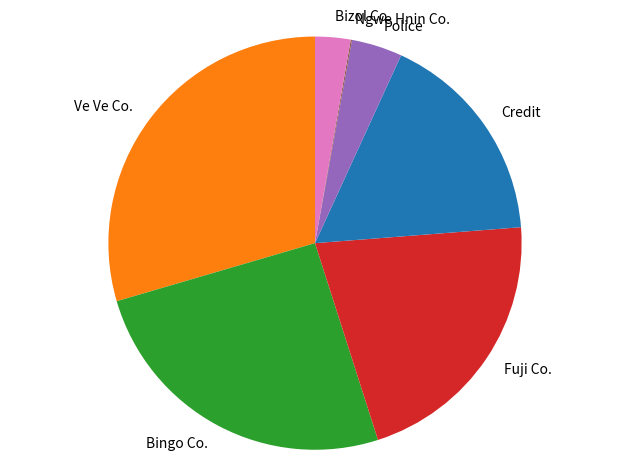

What is the largest slice in the pie chart?

Ve Ve Co.